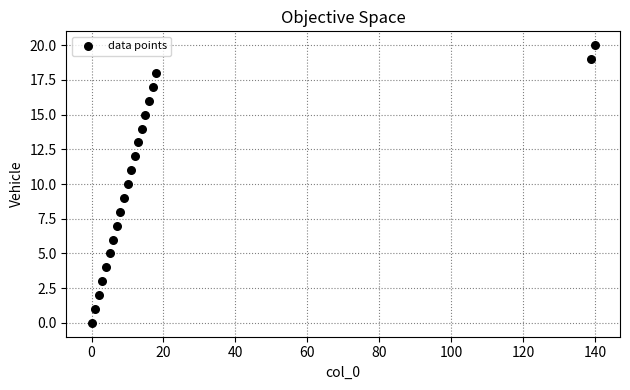

What is the range of X values (max minus min)?

140